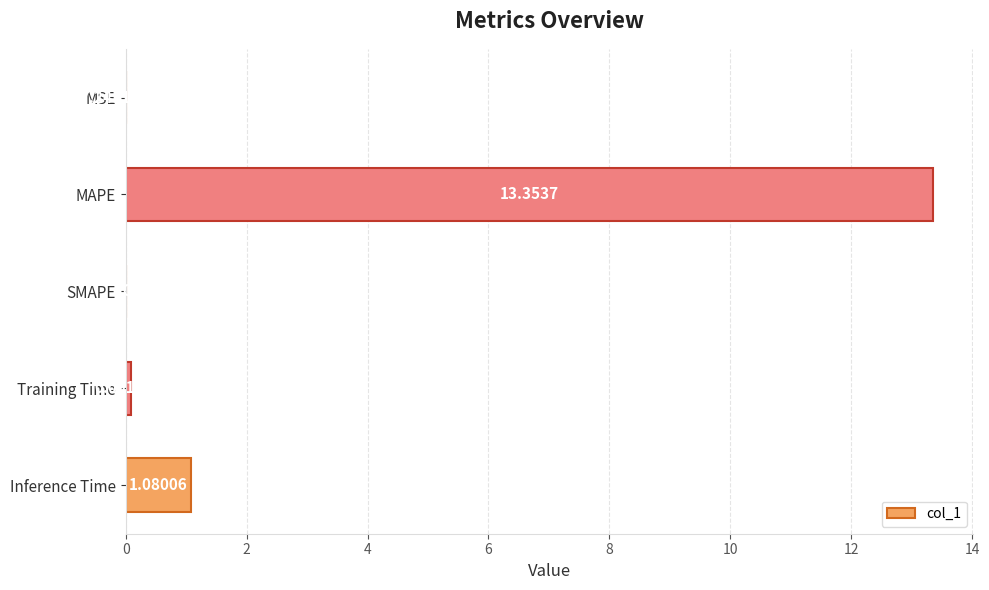

Between SMAPE and MSE, which is larger?

MSE